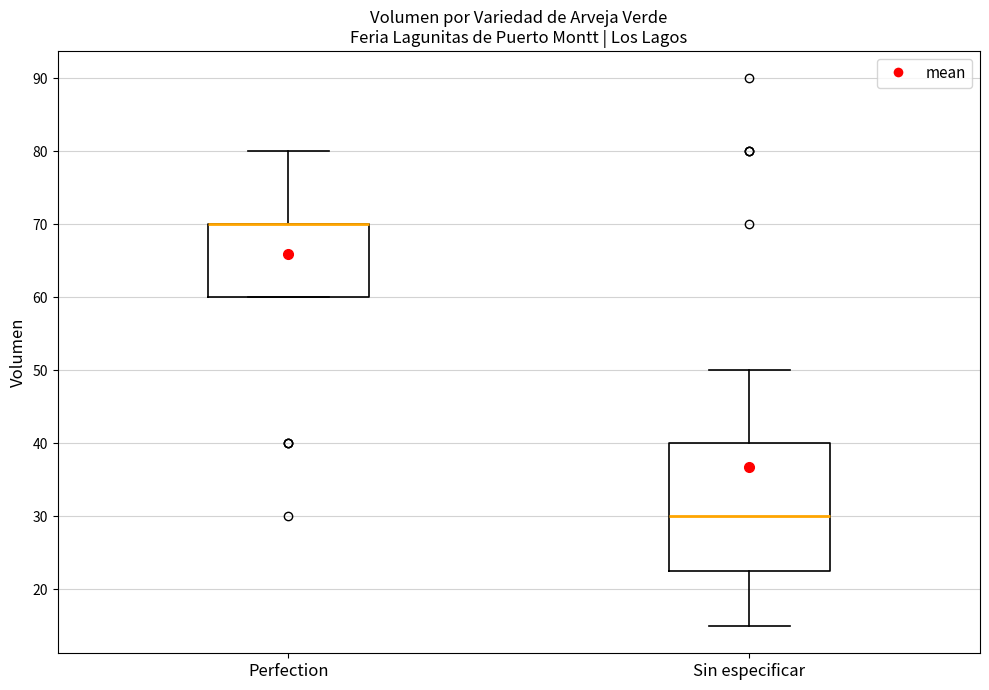

Which box is the tallest, from its lower edge to its upper edge?

Sin especificar